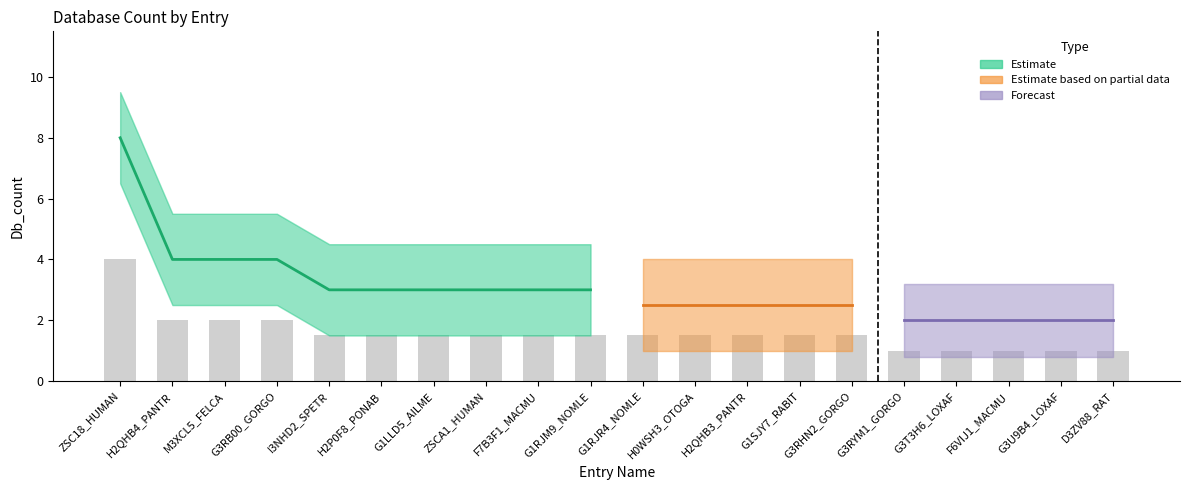

Read the partial value at G3RYM1_GORGO.

1.5